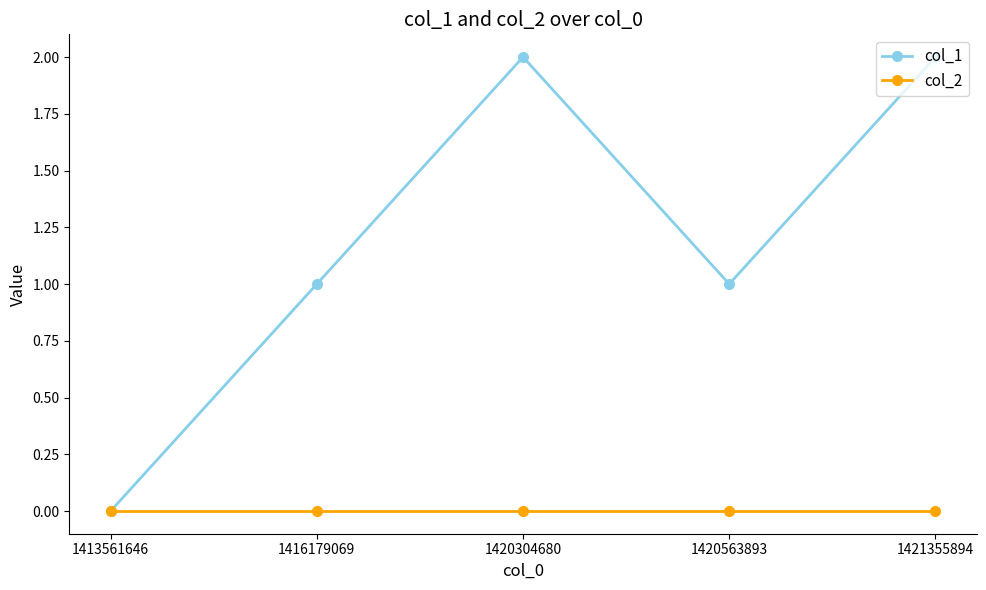

The value of col_1 at 1421355894 is 1. True or false?

False